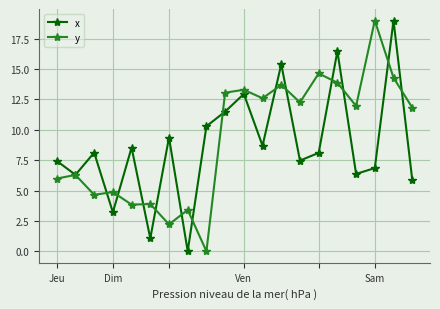

True or false: x has more than 2 points higher than both neighbors.

True